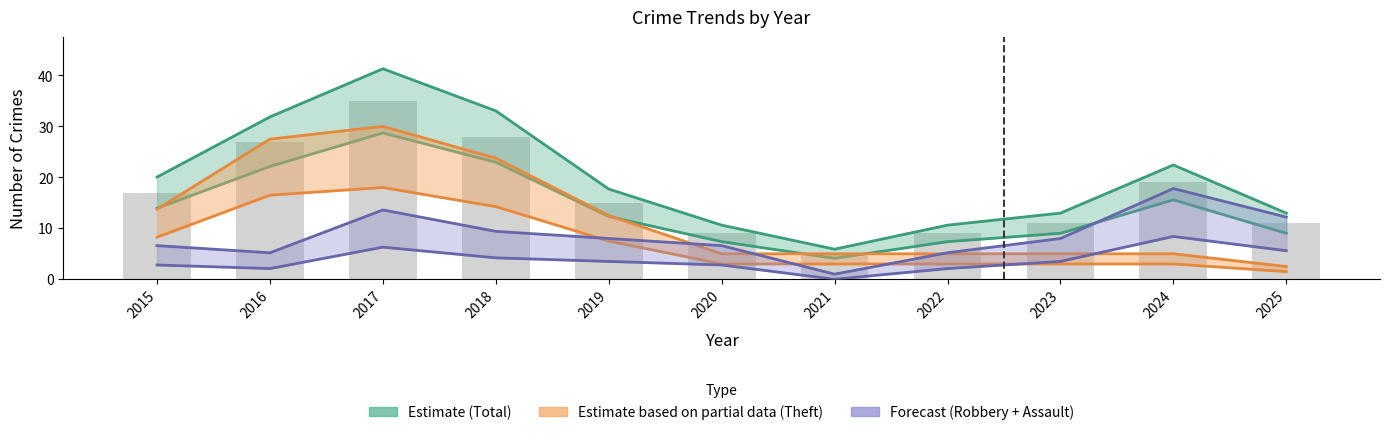

Does the chart contain stacked bars?

No